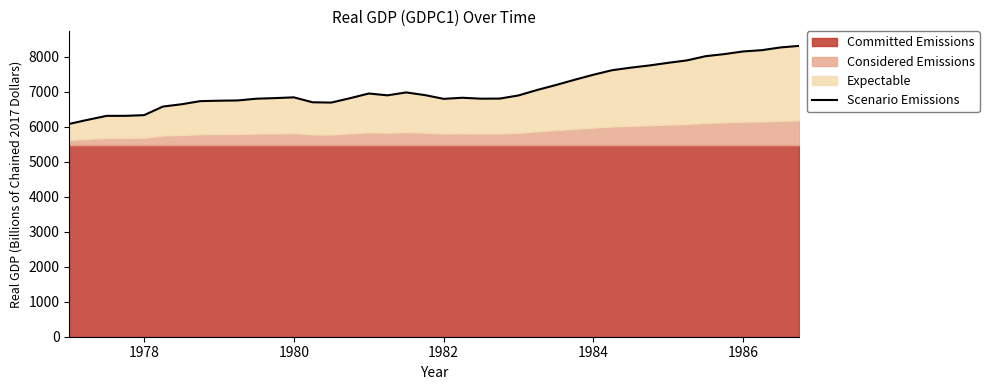

Reading left to right, list all the values displayed in this chart.

6079.5	6197.7	6309.5	6309.7	6329.8	6574.4	6640.5	6729.8	6741.9	6749.1	6799.2	6816.2	6837.6	6696.8	6688.8	6813.5	6947.0	6895.6	6978.1	6902.1	6794.9	6825.9	6799.8	6802.5	6892.1	7049.0	7189.9	7339.9	7483.4	7612.7	7686.1	7749.2	7824.2	7893.1	8013.7	8073.2	8148.6	8185.3	8263.6	8308.0